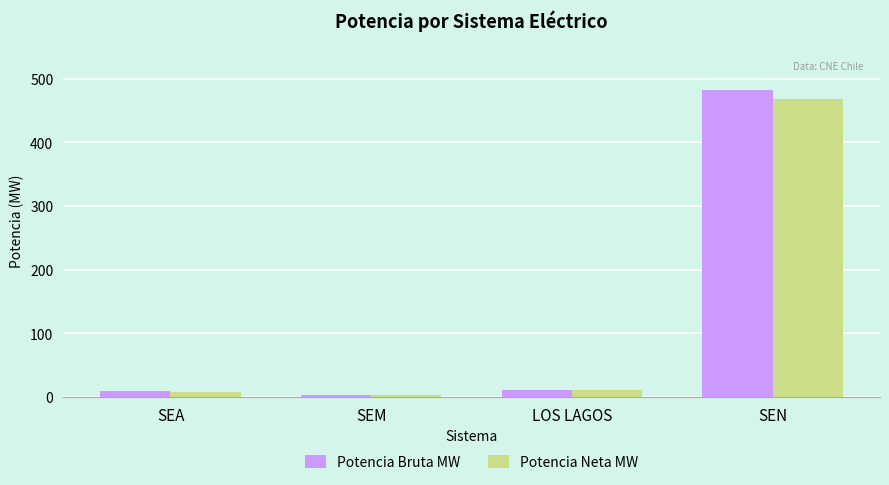

At which category is the sum across all series the highest?

SEN